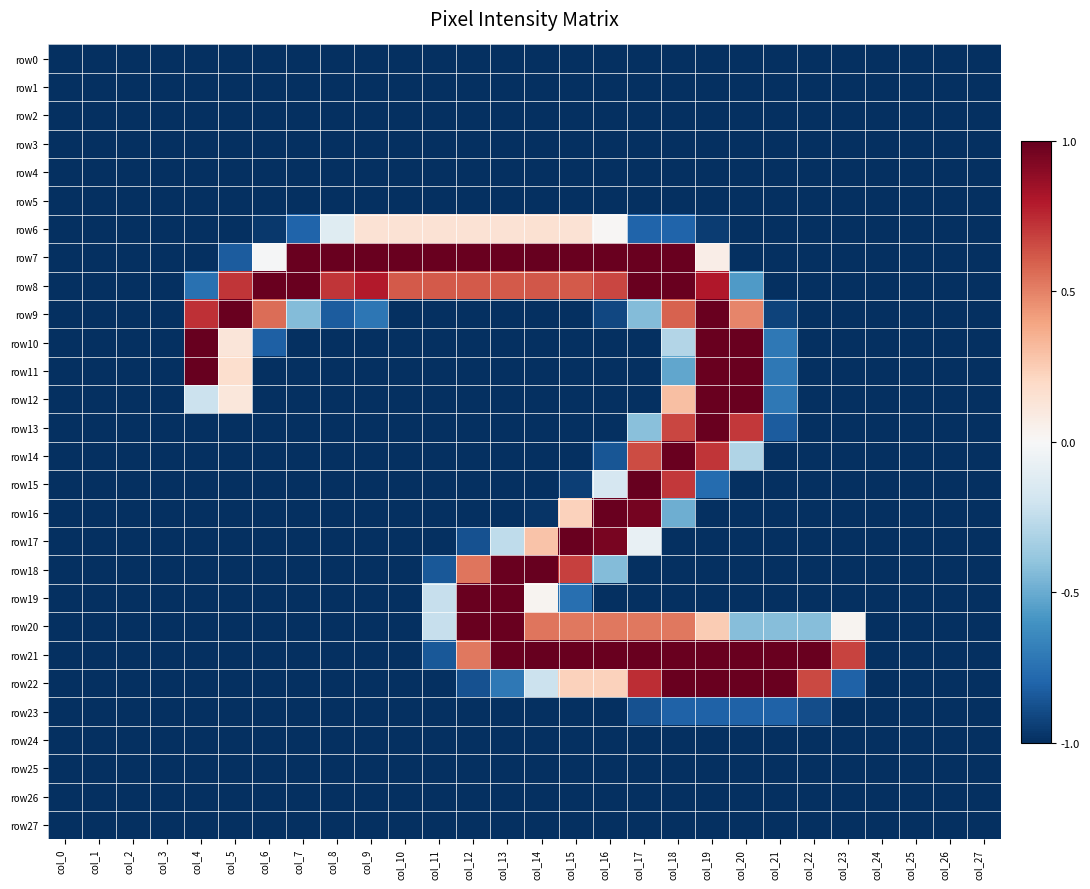

Reading left to right, extract all data points from this chart.

row0: col_0=-1.0	col_1=-1.0	col_2=-1.0	col_3=-1.0	col_4=-1.0	col_5=-1.0	col_6=-1.0	col_7=-1.0	col_8=-1.0	col_9=-1.0	col_10=-1.0	col_11=-1.0	col_12=-1.0	col_13=-1.0	col_14=-1.0	col_15=-1.0	col_16=-1.0	col_17=-1.0	col_18=-1.0	col_19=-1.0	col_20=-1.0	col_21=-1.0	col_22=-1.0	col_23=-1.0	col_24=-1.0	col_25=-1.0	col_26=-1.0	col_27=-1.0
row1: col_0=-1.0	col_1=-1.0	col_2=-1.0	col_3=-1.0	col_4=-1.0	col_5=-1.0	col_6=-1.0	col_7=-1.0	col_8=-1.0	col_9=-1.0	col_10=-1.0	col_11=-1.0	col_12=-1.0	col_13=-1.0	col_14=-1.0	col_15=-1.0	col_16=-1.0	col_17=-1.0	col_18=-1.0	col_19=-1.0	col_20=-1.0	col_21=-1.0	col_22=-1.0	col_23=-1.0	col_24=-1.0	col_25=-1.0	col_26=-1.0	col_27=-1.0
row2: col_0=-1.0	col_1=-1.0	col_2=-1.0	col_3=-1.0	col_4=-1.0	col_5=-1.0	col_6=-1.0	col_7=-1.0	col_8=-1.0	col_9=-1.0	col_10=-1.0	col_11=-1.0	col_12=-1.0	col_13=-1.0	col_14=-1.0	col_15=-1.0	col_16=-1.0	col_17=-1.0	col_18=-1.0	col_19=-1.0	col_20=-1.0	col_21=-1.0	col_22=-1.0	col_23=-1.0	col_24=-1.0	col_25=-1.0	col_26=-1.0	col_27=-1.0
row3: col_0=-1.0	col_1=-1.0	col_2=-1.0	col_3=-1.0	col_4=-1.0	col_5=-1.0	col_6=-1.0	col_7=-1.0	col_8=-1.0	col_9=-1.0	col_10=-1.0	col_11=-1.0	col_12=-1.0	col_13=-1.0	col_14=-1.0	col_15=-1.0	col_16=-1.0	col_17=-1.0	col_18=-1.0	col_19=-1.0	col_20=-1.0	col_21=-1.0	col_22=-1.0	col_23=-1.0	col_24=-1.0	col_25=-1.0	col_26=-1.0	col_27=-1.0
row4: col_0=-1.0	col_1=-1.0	col_2=-1.0	col_3=-1.0	col_4=-1.0	col_5=-1.0	col_6=-1.0	col_7=-1.0	col_8=-1.0	col_9=-1.0	col_10=-1.0	col_11=-1.0	col_12=-1.0	col_13=-1.0	col_14=-1.0	col_15=-1.0	col_16=-1.0	col_17=-1.0	col_18=-1.0	col_19=-1.0	col_20=-1.0	col_21=-1.0	col_22=-1.0	col_23=-1.0	col_24=-1.0	col_25=-1.0	col_26=-1.0	col_27=-1.0
row5: col_0=-1.0	col_1=-1.0	col_2=-1.0	col_3=-1.0	col_4=-1.0	col_5=-1.0	col_6=-1.0	col_7=-1.0	col_8=-1.0	col_9=-1.0	col_10=-1.0	col_11=-1.0	col_12=-1.0	col_13=-1.0	col_14=-1.0	col_15=-1.0	col_16=-1.0	col_17=-1.0	col_18=-1.0	col_19=-1.0	col_20=-1.0	col_21=-1.0	col_22=-1.0	col_23=-1.0	col_24=-1.0	col_25=-1.0	col_26=-1.0	col_27=-1.0
row6: col_0=-1.0	col_1=-1.0	col_2=-1.0	col_3=-1.0	col_4=-1.0	col_5=-1.0	col_6=-1.0	col_7=-0.8	col_8=-0.1	col_9=0.1	col_10=0.1	col_11=0.1	col_12=0.1	col_13=0.1	col_14=0.1	col_15=0.1	col_16=0.0	col_17=-0.8	col_18=-0.8	col_19=-1.0	col_20=-1.0	col_21=-1.0	col_22=-1.0	col_23=-1.0	col_24=-1.0	col_25=-1.0	col_26=-1.0	col_27=-1.0
row7: col_0=-1.0	col_1=-1.0	col_2=-1.0	col_3=-1.0	col_4=-1.0	col_5=-0.8	col_6=-0.0	col_7=1.0	col_8=1.0	col_9=1.0	col_10=1.0	col_11=1.0	col_12=1.0	col_13=1.0	col_14=1.0	col_15=1.0	col_16=1.0	col_17=1.0	col_18=1.0	col_19=0.1	col_20=-1.0	col_21=-1.0	col_22=-1.0	col_23=-1.0	col_24=-1.0	col_25=-1.0	col_26=-1.0	col_27=-1.0
row8: col_0=-1.0	col_1=-1.0	col_2=-1.0	col_3=-1.0	col_4=-0.7	col_5=0.7	col_6=1.0	col_7=1.0	col_8=0.7	col_9=0.8	col_10=0.6	col_11=0.6	col_12=0.6	col_13=0.6	col_14=0.6	col_15=0.6	col_16=0.7	col_17=1.0	col_18=1.0	col_19=0.8	col_20=-0.6	col_21=-1.0	col_22=-1.0	col_23=-1.0	col_24=-1.0	col_25=-1.0	col_26=-1.0	col_27=-1.0
row9: col_0=-1.0	col_1=-1.0	col_2=-1.0	col_3=-1.0	col_4=0.7	col_5=1.0	col_6=0.6	col_7=-0.4	col_8=-0.8	col_9=-0.7	col_10=-1.0	col_11=-1.0	col_12=-1.0	col_13=-1.0	col_14=-1.0	col_15=-1.0	col_16=-0.9	col_17=-0.4	col_18=0.6	col_19=1.0	col_20=0.5	col_21=-0.9	col_22=-1.0	col_23=-1.0	col_24=-1.0	col_25=-1.0	col_26=-1.0	col_27=-1.0
row10: col_0=-1.0	col_1=-1.0	col_2=-1.0	col_3=-1.0	col_4=1.0	col_5=0.1	col_6=-0.8	col_7=-1.0	col_8=-1.0	col_9=-1.0	col_10=-1.0	col_11=-1.0	col_12=-1.0	col_13=-1.0	col_14=-1.0	col_15=-1.0	col_16=-1.0	col_17=-1.0	col_18=-0.3	col_19=1.0	col_20=1.0	col_21=-0.7	col_22=-1.0	col_23=-1.0	col_24=-1.0	col_25=-1.0	col_26=-1.0	col_27=-1.0
row11: col_0=-1.0	col_1=-1.0	col_2=-1.0	col_3=-1.0	col_4=1.0	col_5=0.2	col_6=-1.0	col_7=-1.0	col_8=-1.0	col_9=-1.0	col_10=-1.0	col_11=-1.0	col_12=-1.0	col_13=-1.0	col_14=-1.0	col_15=-1.0	col_16=-1.0	col_17=-1.0	col_18=-0.5	col_19=1.0	col_20=1.0	col_21=-0.7	col_22=-1.0	col_23=-1.0	col_24=-1.0	col_25=-1.0	col_26=-1.0	col_27=-1.0
row12: col_0=-1.0	col_1=-1.0	col_2=-1.0	col_3=-1.0	col_4=-0.2	col_5=0.1	col_6=-1.0	col_7=-1.0	col_8=-1.0	col_9=-1.0	col_10=-1.0	col_11=-1.0	col_12=-1.0	col_13=-1.0	col_14=-1.0	col_15=-1.0	col_16=-1.0	col_17=-1.0	col_18=0.3	col_19=1.0	col_20=1.0	col_21=-0.7	col_22=-1.0	col_23=-1.0	col_24=-1.0	col_25=-1.0	col_26=-1.0	col_27=-1.0
row13: col_0=-1.0	col_1=-1.0	col_2=-1.0	col_3=-1.0	col_4=-1.0	col_5=-1.0	col_6=-1.0	col_7=-1.0	col_8=-1.0	col_9=-1.0	col_10=-1.0	col_11=-1.0	col_12=-1.0	col_13=-1.0	col_14=-1.0	col_15=-1.0	col_16=-1.0	col_17=-0.4	col_18=0.7	col_19=1.0	col_20=0.7	col_21=-0.8	col_22=-1.0	col_23=-1.0	col_24=-1.0	col_25=-1.0	col_26=-1.0	col_27=-1.0
row14: col_0=-1.0	col_1=-1.0	col_2=-1.0	col_3=-1.0	col_4=-1.0	col_5=-1.0	col_6=-1.0	col_7=-1.0	col_8=-1.0	col_9=-1.0	col_10=-1.0	col_11=-1.0	col_12=-1.0	col_13=-1.0	col_14=-1.0	col_15=-1.0	col_16=-0.9	col_17=0.7	col_18=1.0	col_19=0.7	col_20=-0.3	col_21=-1.0	col_22=-1.0	col_23=-1.0	col_24=-1.0	col_25=-1.0	col_26=-1.0	col_27=-1.0
row15: col_0=-1.0	col_1=-1.0	col_2=-1.0	col_3=-1.0	col_4=-1.0	col_5=-1.0	col_6=-1.0	col_7=-1.0	col_8=-1.0	col_9=-1.0	col_10=-1.0	col_11=-1.0	col_12=-1.0	col_13=-1.0	col_14=-1.0	col_15=-0.9	col_16=-0.2	col_17=1.0	col_18=0.7	col_19=-0.8	col_20=-1.0	col_21=-1.0	col_22=-1.0	col_23=-1.0	col_24=-1.0	col_25=-1.0	col_26=-1.0	col_27=-1.0
row16: col_0=-1.0	col_1=-1.0	col_2=-1.0	col_3=-1.0	col_4=-1.0	col_5=-1.0	col_6=-1.0	col_7=-1.0	col_8=-1.0	col_9=-1.0	col_10=-1.0	col_11=-1.0	col_12=-1.0	col_13=-1.0	col_14=-1.0	col_15=0.2	col_16=1.0	col_17=1.0	col_18=-0.5	col_19=-1.0	col_20=-1.0	col_21=-1.0	col_22=-1.0	col_23=-1.0	col_24=-1.0	col_25=-1.0	col_26=-1.0	col_27=-1.0
row17: col_0=-1.0	col_1=-1.0	col_2=-1.0	col_3=-1.0	col_4=-1.0	col_5=-1.0	col_6=-1.0	col_7=-1.0	col_8=-1.0	col_9=-1.0	col_10=-1.0	col_11=-1.0	col_12=-0.9	col_13=-0.3	col_14=0.3	col_15=1.0	col_16=1.0	col_17=-0.1	col_18=-1.0	col_19=-1.0	col_20=-1.0	col_21=-1.0	col_22=-1.0	col_23=-1.0	col_24=-1.0	col_25=-1.0	col_26=-1.0	col_27=-1.0
row18: col_0=-1.0	col_1=-1.0	col_2=-1.0	col_3=-1.0	col_4=-1.0	col_5=-1.0	col_6=-1.0	col_7=-1.0	col_8=-1.0	col_9=-1.0	col_10=-1.0	col_11=-0.9	col_12=0.5	col_13=1.0	col_14=1.0	col_15=0.7	col_16=-0.4	col_17=-1.0	col_18=-1.0	col_19=-1.0	col_20=-1.0	col_21=-1.0	col_22=-1.0	col_23=-1.0	col_24=-1.0	col_25=-1.0	col_26=-1.0	col_27=-1.0
row19: col_0=-1.0	col_1=-1.0	col_2=-1.0	col_3=-1.0	col_4=-1.0	col_5=-1.0	col_6=-1.0	col_7=-1.0	col_8=-1.0	col_9=-1.0	col_10=-1.0	col_11=-0.2	col_12=1.0	col_13=1.0	col_14=0.0	col_15=-0.8	col_16=-1.0	col_17=-1.0	col_18=-1.0	col_19=-1.0	col_20=-1.0	col_21=-1.0	col_22=-1.0	col_23=-1.0	col_24=-1.0	col_25=-1.0	col_26=-1.0	col_27=-1.0
row20: col_0=-1.0	col_1=-1.0	col_2=-1.0	col_3=-1.0	col_4=-1.0	col_5=-1.0	col_6=-1.0	col_7=-1.0	col_8=-1.0	col_9=-1.0	col_10=-1.0	col_11=-0.2	col_12=1.0	col_13=1.0	col_14=0.5	col_15=0.5	col_16=0.5	col_17=0.5	col_18=0.5	col_19=0.3	col_20=-0.4	col_21=-0.4	col_22=-0.4	col_23=0.0	col_24=-1.0	col_25=-1.0	col_26=-1.0	col_27=-1.0
row21: col_0=-1.0	col_1=-1.0	col_2=-1.0	col_3=-1.0	col_4=-1.0	col_5=-1.0	col_6=-1.0	col_7=-1.0	col_8=-1.0	col_9=-1.0	col_10=-1.0	col_11=-0.9	col_12=0.5	col_13=1.0	col_14=1.0	col_15=1.0	col_16=1.0	col_17=1.0	col_18=1.0	col_19=1.0	col_20=1.0	col_21=1.0	col_22=1.0	col_23=0.7	col_24=-1.0	col_25=-1.0	col_26=-1.0	col_27=-1.0
row22: col_0=-1.0	col_1=-1.0	col_2=-1.0	col_3=-1.0	col_4=-1.0	col_5=-1.0	col_6=-1.0	col_7=-1.0	col_8=-1.0	col_9=-1.0	col_10=-1.0	col_11=-1.0	col_12=-0.9	col_13=-0.7	col_14=-0.2	col_15=0.2	col_16=0.2	col_17=0.7	col_18=1.0	col_19=1.0	col_20=1.0	col_21=1.0	col_22=0.7	col_23=-0.8	col_24=-1.0	col_25=-1.0	col_26=-1.0	col_27=-1.0
row23: col_0=-1.0	col_1=-1.0	col_2=-1.0	col_3=-1.0	col_4=-1.0	col_5=-1.0	col_6=-1.0	col_7=-1.0	col_8=-1.0	col_9=-1.0	col_10=-1.0	col_11=-1.0	col_12=-1.0	col_13=-1.0	col_14=-1.0	col_15=-1.0	col_16=-1.0	col_17=-0.9	col_18=-0.8	col_19=-0.8	col_20=-0.8	col_21=-0.8	col_22=-0.9	col_23=-1.0	col_24=-1.0	col_25=-1.0	col_26=-1.0	col_27=-1.0
row24: col_0=-1.0	col_1=-1.0	col_2=-1.0	col_3=-1.0	col_4=-1.0	col_5=-1.0	col_6=-1.0	col_7=-1.0	col_8=-1.0	col_9=-1.0	col_10=-1.0	col_11=-1.0	col_12=-1.0	col_13=-1.0	col_14=-1.0	col_15=-1.0	col_16=-1.0	col_17=-1.0	col_18=-1.0	col_19=-1.0	col_20=-1.0	col_21=-1.0	col_22=-1.0	col_23=-1.0	col_24=-1.0	col_25=-1.0	col_26=-1.0	col_27=-1.0
row25: col_0=-1.0	col_1=-1.0	col_2=-1.0	col_3=-1.0	col_4=-1.0	col_5=-1.0	col_6=-1.0	col_7=-1.0	col_8=-1.0	col_9=-1.0	col_10=-1.0	col_11=-1.0	col_12=-1.0	col_13=-1.0	col_14=-1.0	col_15=-1.0	col_16=-1.0	col_17=-1.0	col_18=-1.0	col_19=-1.0	col_20=-1.0	col_21=-1.0	col_22=-1.0	col_23=-1.0	col_24=-1.0	col_25=-1.0	col_26=-1.0	col_27=-1.0
row26: col_0=-1.0	col_1=-1.0	col_2=-1.0	col_3=-1.0	col_4=-1.0	col_5=-1.0	col_6=-1.0	col_7=-1.0	col_8=-1.0	col_9=-1.0	col_10=-1.0	col_11=-1.0	col_12=-1.0	col_13=-1.0	col_14=-1.0	col_15=-1.0	col_16=-1.0	col_17=-1.0	col_18=-1.0	col_19=-1.0	col_20=-1.0	col_21=-1.0	col_22=-1.0	col_23=-1.0	col_24=-1.0	col_25=-1.0	col_26=-1.0	col_27=-1.0
row27: col_0=-1.0	col_1=-1.0	col_2=-1.0	col_3=-1.0	col_4=-1.0	col_5=-1.0	col_6=-1.0	col_7=-1.0	col_8=-1.0	col_9=-1.0	col_10=-1.0	col_11=-1.0	col_12=-1.0	col_13=-1.0	col_14=-1.0	col_15=-1.0	col_16=-1.0	col_17=-1.0	col_18=-1.0	col_19=-1.0	col_20=-1.0	col_21=-1.0	col_22=-1.0	col_23=-1.0	col_24=-1.0	col_25=-1.0	col_26=-1.0	col_27=-1.0